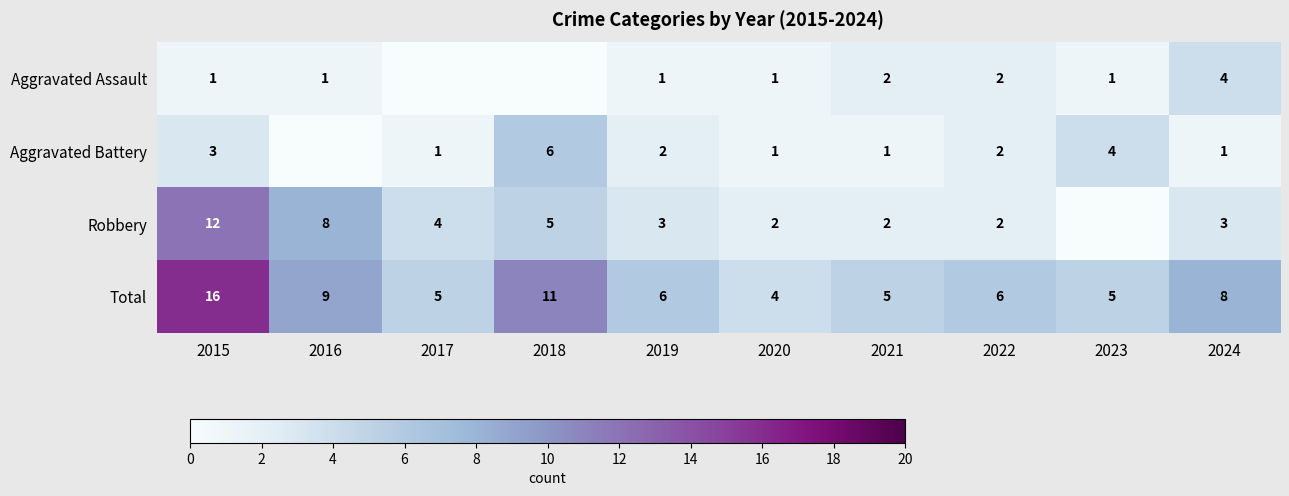

At which category is the sum across all series the highest?

2015